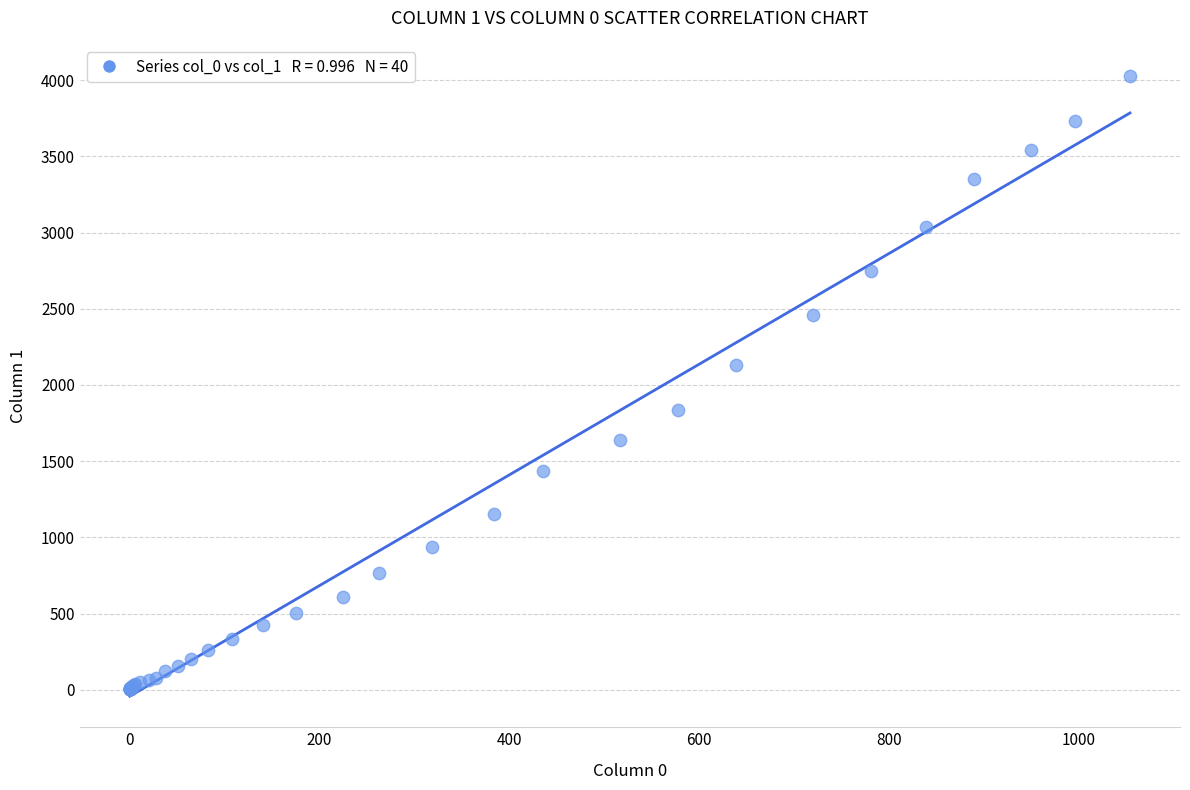

What Y value in the scatter plot is closest to 2015?

2131